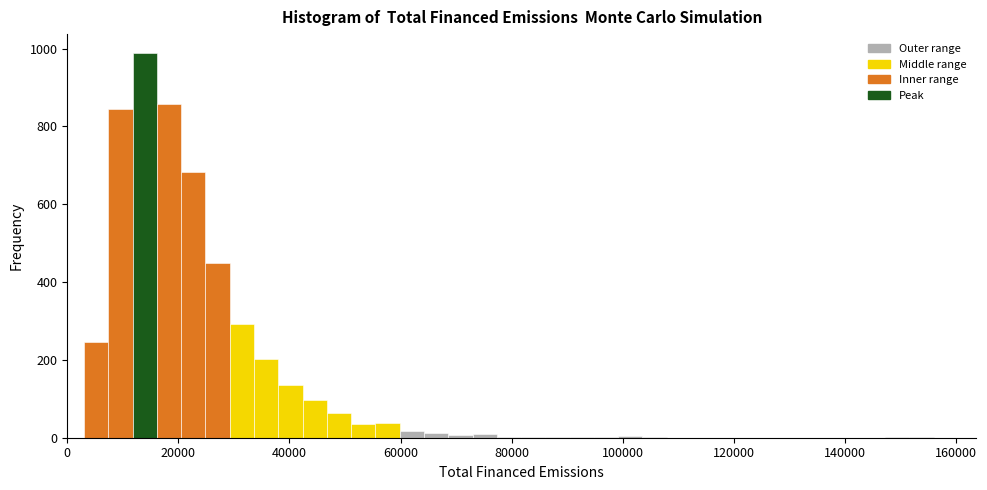

Read against the x-axis, roughly where is the centre of the tallest bar?

14000